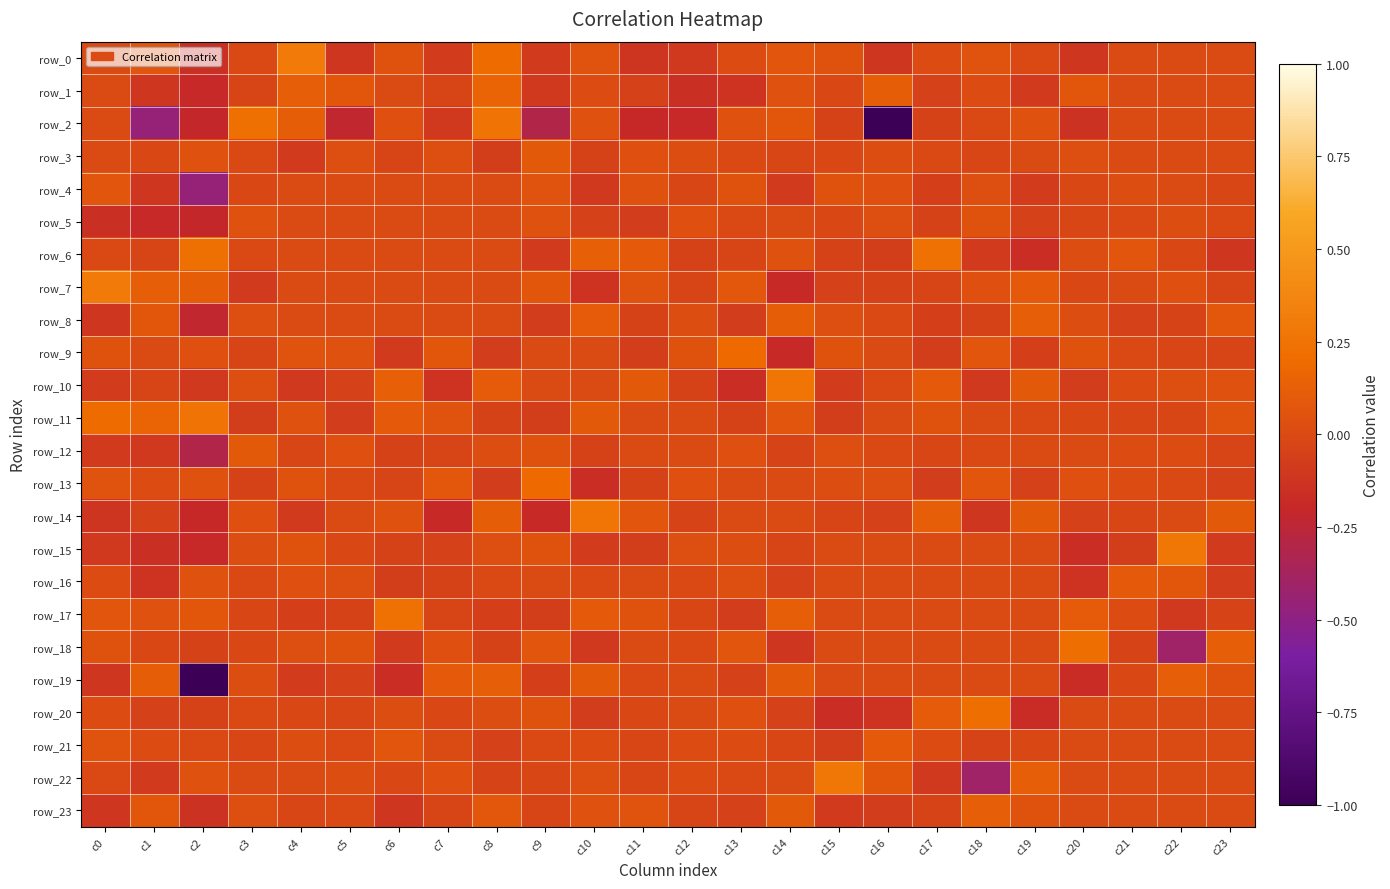

Reading left to right, list all the values displayed in this chart.

row_0: c0=0.0	c1=0.1	c2=-0.2	c3=-0.0	c4=0.3	c5=-0.1	c6=0.0	c7=-0.1	c8=0.2	c9=-0.1	c10=0.1	c11=-0.1	c12=-0.1	c13=0.0	c14=0.1	c15=0.0	c16=-0.1	c17=0.0	c18=0.1	c19=-0.0	c20=-0.1	c21=0.0	c22=0.0	c23=0.0
row_1: c0=0.0	c1=-0.1	c2=-0.2	c3=-0.0	c4=0.1	c5=0.1	c6=0.0	c7=-0.0	c8=0.1	c9=-0.1	c10=0.0	c11=-0.0	c12=-0.2	c13=-0.1	c14=0.0	c15=-0.0	c16=0.1	c17=-0.1	c18=0.0	c19=-0.1	c20=0.1	c21=0.0	c22=0.0	c23=0.0
row_2: c0=0.0	c1=-0.5	c2=-0.2	c3=0.2	c4=0.1	c5=-0.2	c6=0.0	c7=-0.1	c8=0.3	c9=-0.3	c10=0.0	c11=-0.2	c12=-0.2	c13=0.0	c14=0.1	c15=-0.0	c16=-1.0	c17=-0.0	c18=-0.0	c19=0.0	c20=-0.1	c21=0.0	c22=0.0	c23=0.0
row_3: c0=0.0	c1=-0.0	c2=0.0	c3=-0.0	c4=-0.1	c5=0.0	c6=-0.0	c7=0.0	c8=-0.1	c9=0.1	c10=-0.0	c11=0.0	c12=0.0	c13=-0.0	c14=-0.0	c15=-0.0	c16=0.0	c17=-0.0	c18=-0.0	c19=0.0	c20=0.0	c21=0.0	c22=0.0	c23=0.0
row_4: c0=0.1	c1=-0.1	c2=-0.5	c3=-0.0	c4=0.0	c5=0.0	c6=0.0	c7=0.0	c8=0.0	c9=0.1	c10=-0.1	c11=0.0	c12=-0.0	c13=0.0	c14=-0.1	c15=0.0	c16=0.0	c17=-0.1	c18=0.0	c19=-0.1	c20=-0.0	c21=0.0	c22=0.0	c23=-0.0
row_5: c0=-0.2	c1=-0.2	c2=-0.2	c3=0.0	c4=0.0	c5=0.0	c6=0.0	c7=0.0	c8=0.0	c9=0.0	c10=-0.1	c11=-0.1	c12=0.0	c13=-0.0	c14=0.0	c15=-0.0	c16=0.0	c17=-0.0	c18=0.1	c19=-0.1	c20=-0.0	c21=-0.0	c22=0.0	c23=-0.0
row_6: c0=-0.0	c1=-0.0	c2=0.2	c3=-0.0	c4=0.0	c5=0.0	c6=0.0	c7=0.0	c8=0.0	c9=-0.1	c10=0.1	c11=0.1	c12=-0.0	c13=-0.0	c14=0.0	c15=-0.0	c16=-0.1	c17=0.2	c18=-0.1	c19=-0.2	c20=0.0	c21=0.1	c22=-0.0	c23=-0.1
row_7: c0=0.3	c1=0.1	c2=0.1	c3=-0.1	c4=0.0	c5=0.0	c6=0.0	c7=0.0	c8=0.0	c9=0.1	c10=-0.1	c11=0.1	c12=-0.0	c13=0.1	c14=-0.2	c15=-0.1	c16=-0.0	c17=-0.0	c18=0.0	c19=0.1	c20=-0.0	c21=0.0	c22=0.0	c23=-0.0
row_8: c0=-0.1	c1=0.1	c2=-0.2	c3=0.0	c4=0.0	c5=0.0	c6=0.0	c7=0.0	c8=0.0	c9=-0.1	c10=0.1	c11=-0.0	c12=0.0	c13=-0.1	c14=0.1	c15=0.0	c16=-0.0	c17=-0.1	c18=-0.0	c19=0.1	c20=0.0	c21=-0.1	c22=-0.0	c23=0.1
row_9: c0=0.0	c1=0.0	c2=0.0	c3=-0.0	c4=0.1	c5=0.0	c6=-0.1	c7=0.1	c8=-0.1	c9=0.0	c10=0.0	c11=-0.1	c12=0.1	c13=0.2	c14=-0.2	c15=0.0	c16=0.0	c17=-0.1	c18=0.1	c19=-0.1	c20=0.1	c21=-0.0	c22=-0.0	c23=-0.0
row_10: c0=-0.1	c1=-0.0	c2=-0.1	c3=0.0	c4=-0.1	c5=-0.1	c6=0.1	c7=-0.1	c8=0.1	c9=0.0	c10=0.0	c11=0.1	c12=-0.0	c13=-0.2	c14=0.3	c15=-0.1	c16=-0.0	c17=0.1	c18=-0.1	c19=0.1	c20=-0.1	c21=0.0	c22=0.0	c23=0.0
row_11: c0=0.2	c1=0.1	c2=0.3	c3=-0.1	c4=0.0	c5=-0.1	c6=0.1	c7=0.1	c8=-0.0	c9=-0.1	c10=0.1	c11=0.0	c12=0.0	c13=-0.0	c14=0.1	c15=-0.1	c16=0.0	c17=0.0	c18=0.0	c19=-0.0	c20=-0.0	c21=-0.0	c22=-0.0	c23=0.1
row_12: c0=-0.1	c1=-0.1	c2=-0.3	c3=0.1	c4=-0.0	c5=0.0	c6=-0.0	c7=-0.0	c8=0.0	c9=0.1	c10=-0.0	c11=0.0	c12=0.0	c13=0.0	c14=-0.0	c15=0.0	c16=-0.0	c17=-0.0	c18=-0.0	c19=0.0	c20=0.0	c21=0.0	c22=0.0	c23=-0.0
row_13: c0=0.1	c1=0.0	c2=0.0	c3=-0.0	c4=0.0	c5=-0.0	c6=-0.0	c7=0.1	c8=-0.1	c9=0.2	c10=-0.2	c11=-0.0	c12=0.0	c13=0.0	c14=0.0	c15=0.0	c16=0.0	c17=-0.1	c18=0.1	c19=-0.1	c20=0.0	c21=0.0	c22=-0.0	c23=-0.1
row_14: c0=-0.1	c1=-0.0	c2=-0.2	c3=0.0	c4=-0.1	c5=0.0	c6=0.0	c7=-0.2	c8=0.1	c9=-0.2	c10=0.3	c11=0.1	c12=-0.0	c13=0.0	c14=0.0	c15=-0.0	c16=-0.1	c17=0.1	c18=-0.1	c19=0.1	c20=-0.1	c21=-0.0	c22=0.0	c23=0.1
row_15: c0=-0.1	c1=-0.2	c2=-0.2	c3=0.0	c4=0.0	c5=-0.0	c6=-0.0	c7=-0.1	c8=0.0	c9=0.0	c10=-0.1	c11=-0.1	c12=0.0	c13=0.0	c14=-0.0	c15=0.0	c16=0.0	c17=0.0	c18=0.0	c19=0.0	c20=-0.2	c21=-0.1	c22=0.3	c23=-0.1
row_16: c0=0.0	c1=-0.1	c2=0.0	c3=-0.0	c4=0.0	c5=0.0	c6=-0.1	c7=-0.0	c8=-0.0	c9=0.0	c10=-0.0	c11=0.0	c12=-0.0	c13=0.0	c14=-0.1	c15=0.0	c16=0.0	c17=0.0	c18=0.0	c19=0.0	c20=-0.1	c21=0.1	c22=0.1	c23=-0.1
row_17: c0=0.1	c1=0.0	c2=0.1	c3=-0.0	c4=-0.1	c5=-0.0	c6=0.2	c7=-0.0	c8=-0.1	c9=-0.1	c10=0.1	c11=0.0	c12=-0.0	c13=-0.1	c14=0.1	c15=0.0	c16=0.0	c17=0.0	c18=0.0	c19=0.0	c20=0.1	c21=0.0	c22=-0.1	c23=-0.0
row_18: c0=0.0	c1=-0.0	c2=-0.0	c3=-0.0	c4=0.0	c5=0.1	c6=-0.1	c7=0.0	c8=-0.0	c9=0.1	c10=-0.1	c11=0.0	c12=-0.0	c13=0.1	c14=-0.1	c15=0.0	c16=0.0	c17=0.0	c18=0.0	c19=0.0	c20=0.2	c21=-0.0	c22=-0.4	c23=0.1
row_19: c0=-0.1	c1=0.1	c2=-1.0	c3=0.0	c4=-0.1	c5=-0.1	c6=-0.2	c7=0.1	c8=0.1	c9=-0.1	c10=0.1	c11=-0.0	c12=0.0	c13=-0.1	c14=0.1	c15=0.0	c16=0.0	c17=0.0	c18=0.0	c19=0.0	c20=-0.2	c21=-0.0	c22=0.1	c23=0.1
row_20: c0=0.0	c1=-0.1	c2=-0.0	c3=-0.0	c4=-0.0	c5=-0.0	c6=0.0	c7=-0.0	c8=0.0	c9=0.1	c10=-0.1	c11=-0.0	c12=0.0	c13=0.0	c14=-0.1	c15=-0.2	c16=-0.1	c17=0.1	c18=0.2	c19=-0.2	c20=0.0	c21=0.0	c22=0.0	c23=0.0
row_21: c0=0.1	c1=0.0	c2=-0.0	c3=-0.0	c4=0.0	c5=-0.0	c6=0.1	c7=0.0	c8=-0.1	c9=-0.0	c10=0.0	c11=-0.0	c12=0.0	c13=0.0	c14=-0.0	c15=-0.1	c16=0.1	c17=0.0	c18=-0.0	c19=-0.0	c20=0.0	c21=0.0	c22=0.0	c23=0.0
row_22: c0=-0.0	c1=-0.1	c2=0.0	c3=0.0	c4=0.0	c5=0.0	c6=-0.0	c7=0.0	c8=-0.0	c9=-0.0	c10=0.0	c11=-0.0	c12=0.0	c13=-0.0	c14=0.0	c15=0.3	c16=0.1	c17=-0.1	c18=-0.4	c19=0.1	c20=0.0	c21=0.0	c22=0.0	c23=0.0
row_23: c0=-0.1	c1=0.1	c2=-0.1	c3=0.0	c4=-0.0	c5=-0.0	c6=-0.1	c7=-0.0	c8=0.1	c9=-0.0	c10=0.0	c11=0.1	c12=-0.0	c13=-0.1	c14=0.1	c15=-0.1	c16=-0.1	c17=-0.0	c18=0.1	c19=0.1	c20=0.0	c21=0.0	c22=0.0	c23=0.0